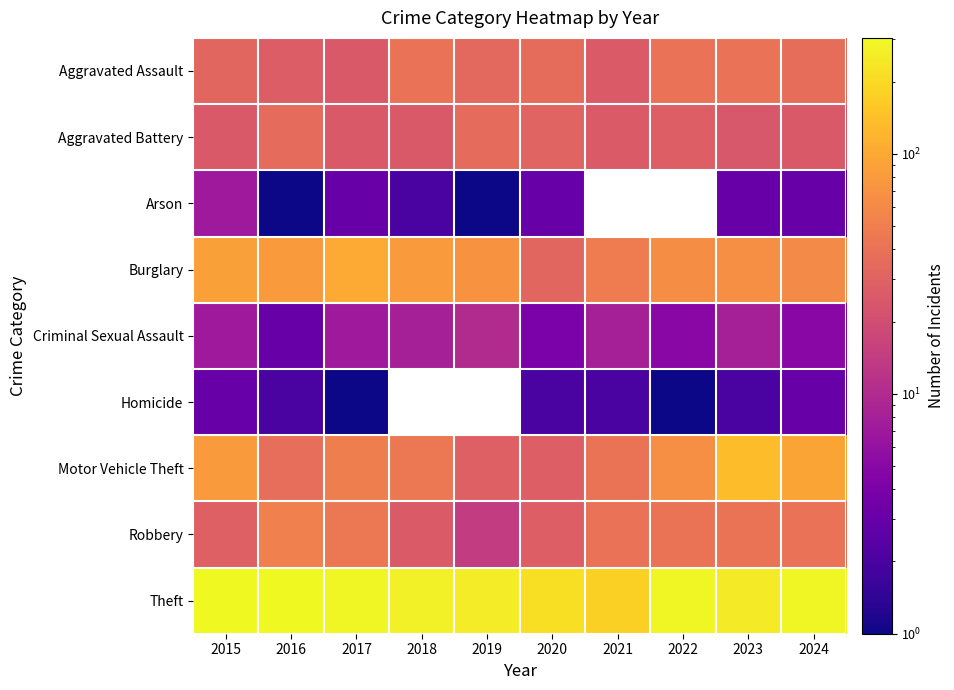

At which label is Homicide closest to 2?

2016